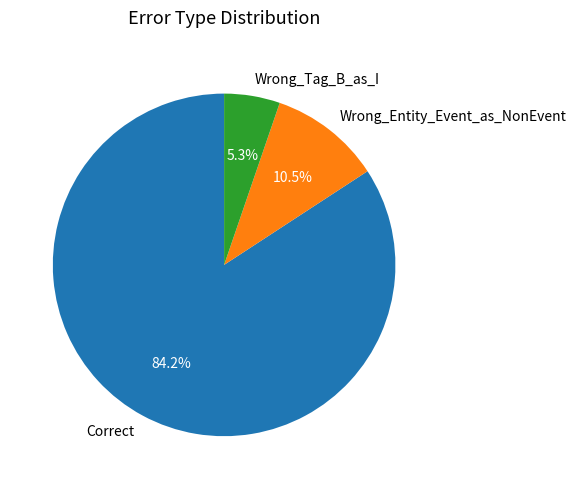

To the nearest percent, what is the average slice percentage?

33%